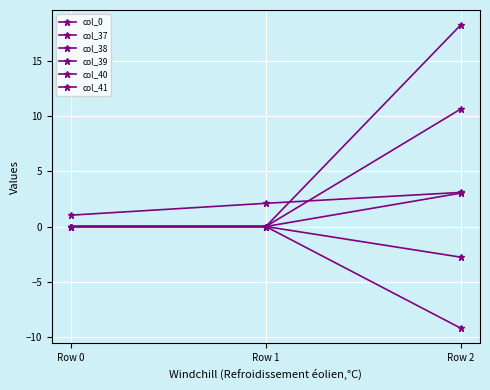

Reading left to right, what are all the values shown in this chart?

col_0: Row 0=1.0	Row 1=2.1	Row 2=3.1
col_37: Row 0=0.0	Row 1=0.0	Row 2=-9.2
col_38: Row 0=0.0	Row 1=0.0	Row 2=-2.8
col_39: Row 0=0.0	Row 1=0.0	Row 2=3.0
col_40: Row 0=0.0	Row 1=0.0	Row 2=10.6
col_41: Row 0=0.0	Row 1=0.0	Row 2=18.2